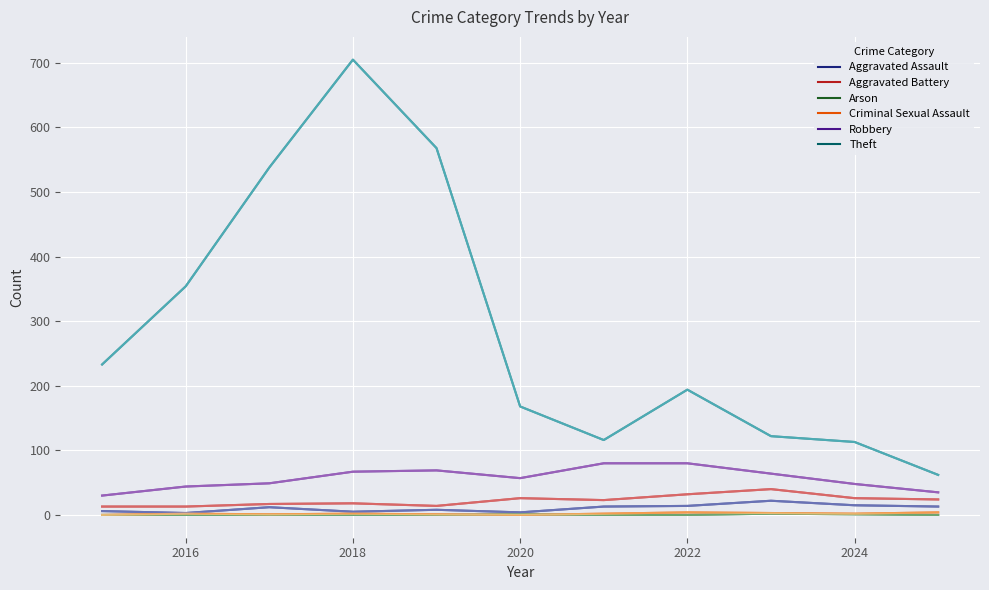

At which category is the sum across all series the highest?

2018